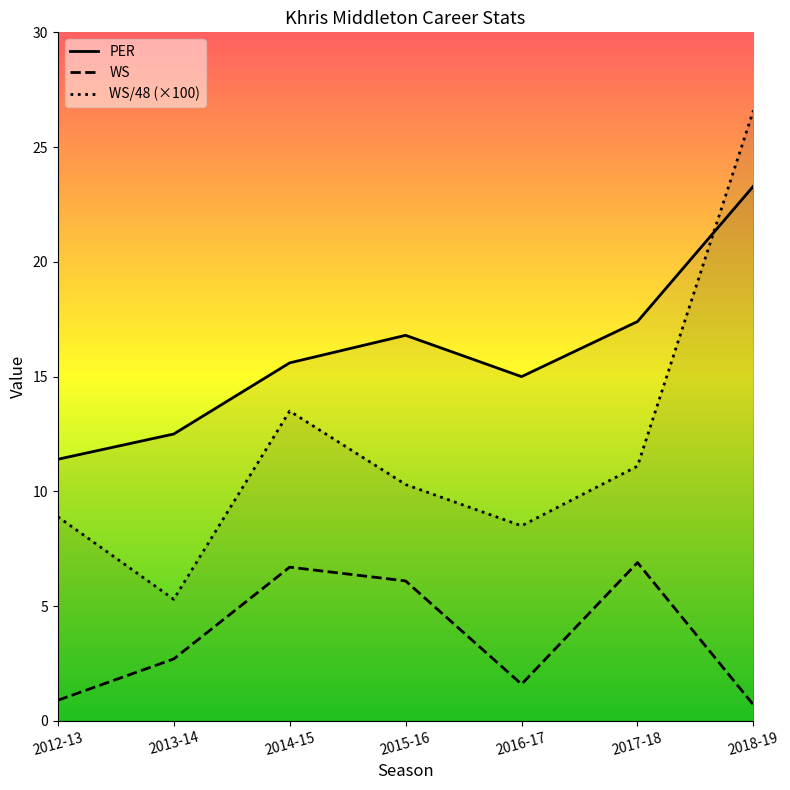

Which series has the largest range (max minus min)?

WS/48 (×100)